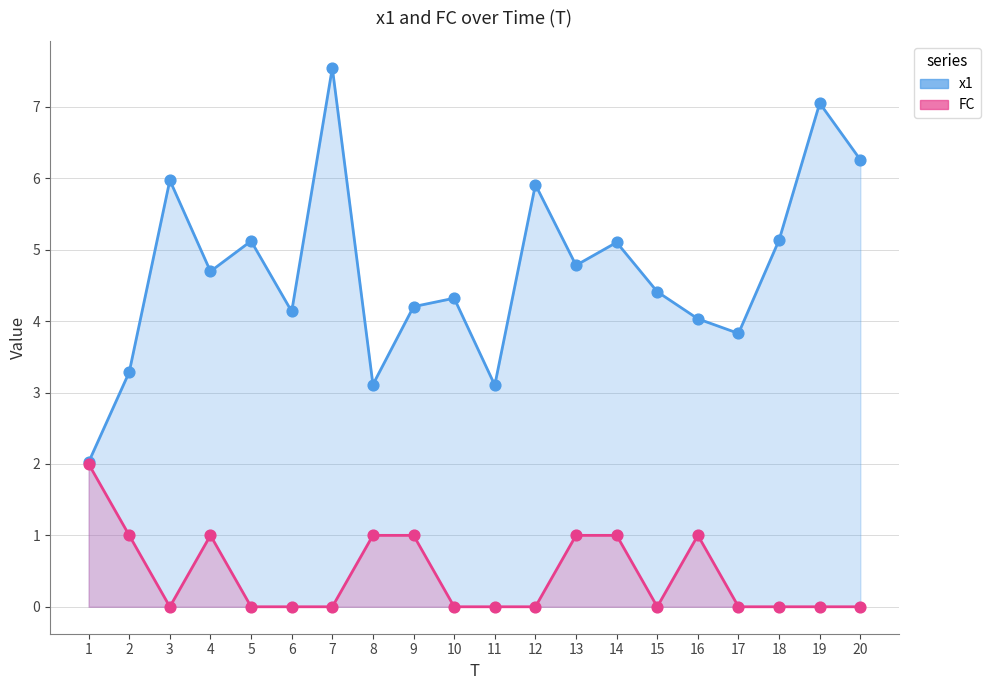

Which series reaches the maximum Y coordinate?

x1